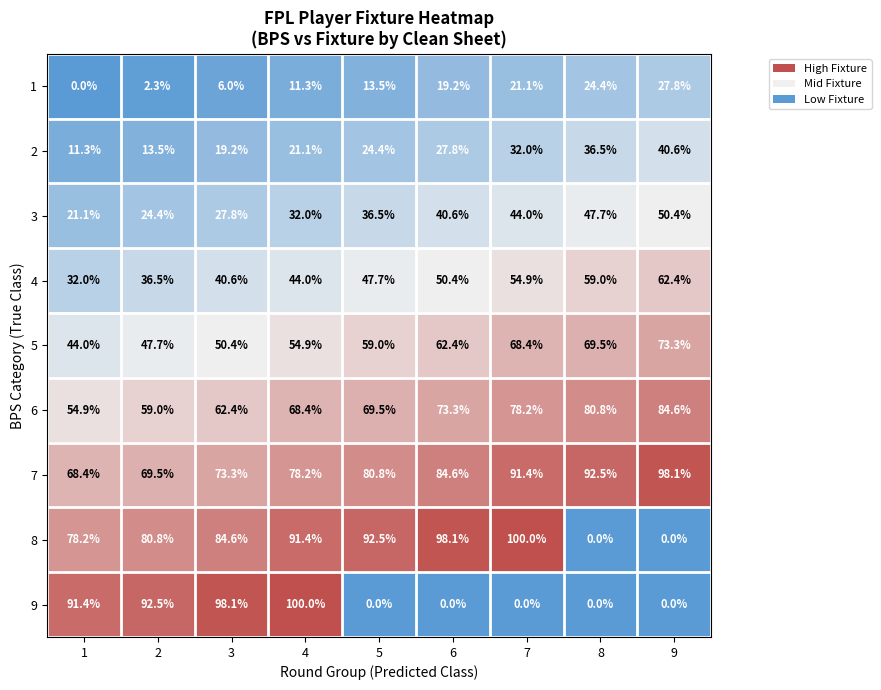

What is the spread (max minus min) of values at 2?

90.2